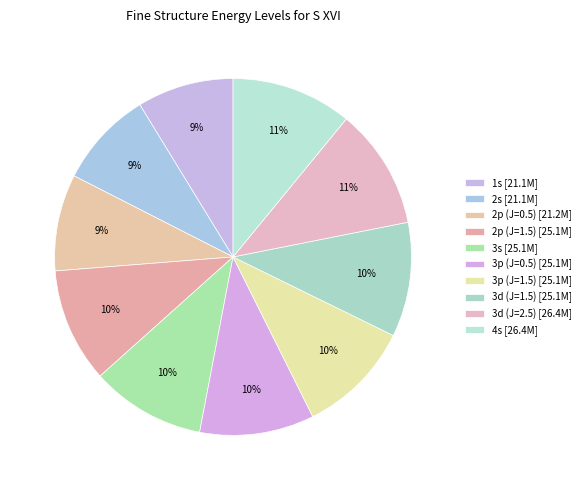

The 2s slice represents 9% of the pie. True or false?

True